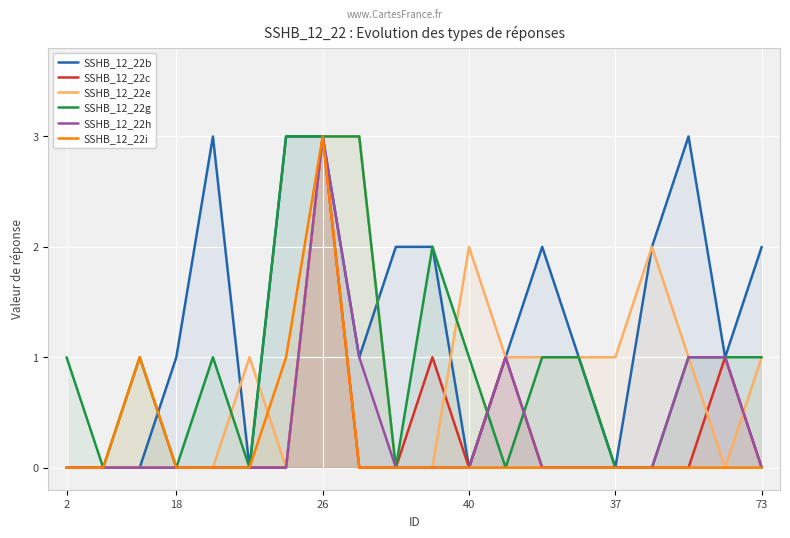

Count the SSHB_12_22i values in the range 0 to 1.

19